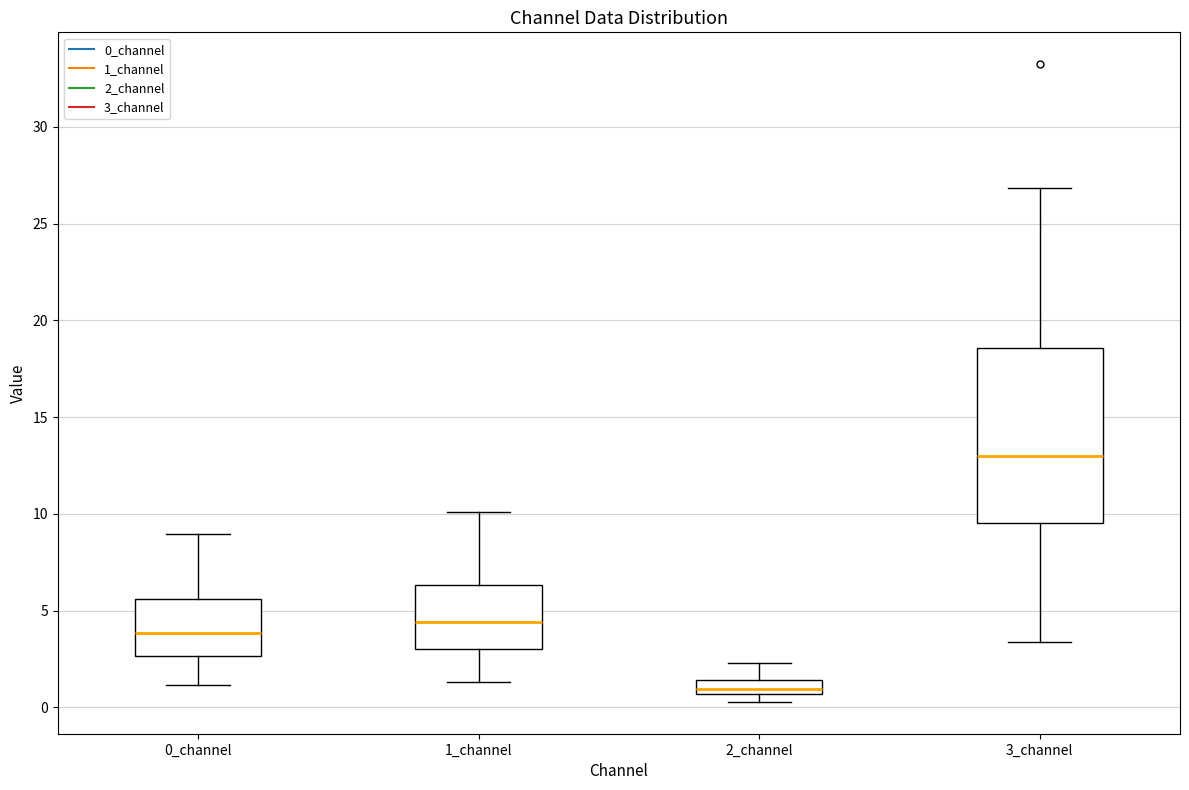

Where does the upper whisker of the box for 0_channel end on the y-axis? The values are not printed on the chart, so give them approximately, as read against the axis.

9.0